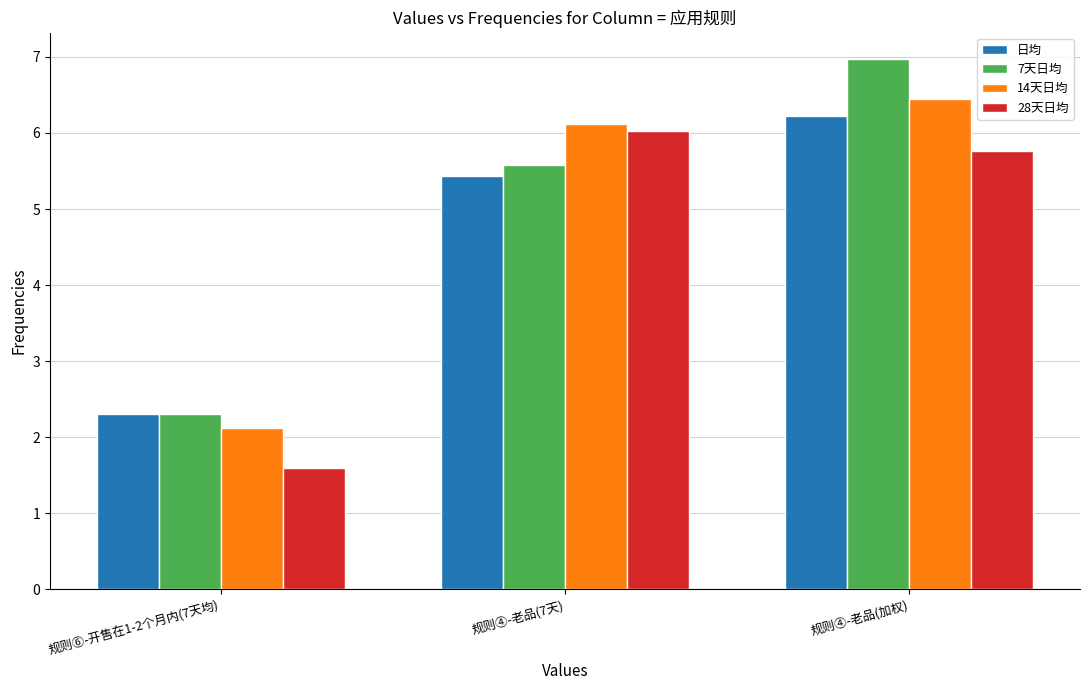

Reading right to left, extract all data points from this chart.

日均: 6.2	5.4	2.3
7天日均: 7.0	5.6	2.3
14天日均: 6.5	6.1	2.1
28天日均: 5.8	6.0	1.6